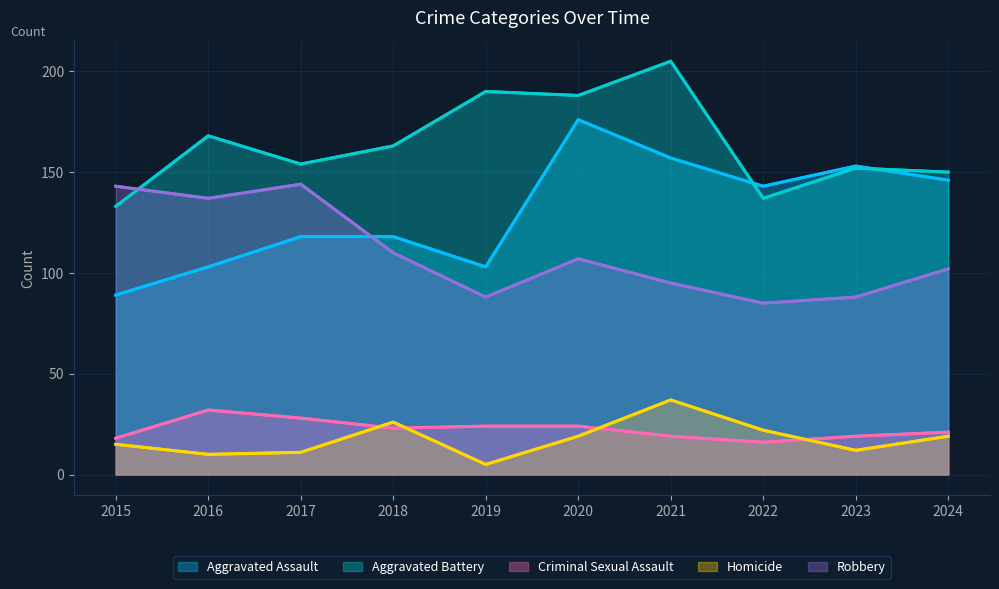

What is the value of the Criminal Sexual Assault point at the 6th from the left?

24